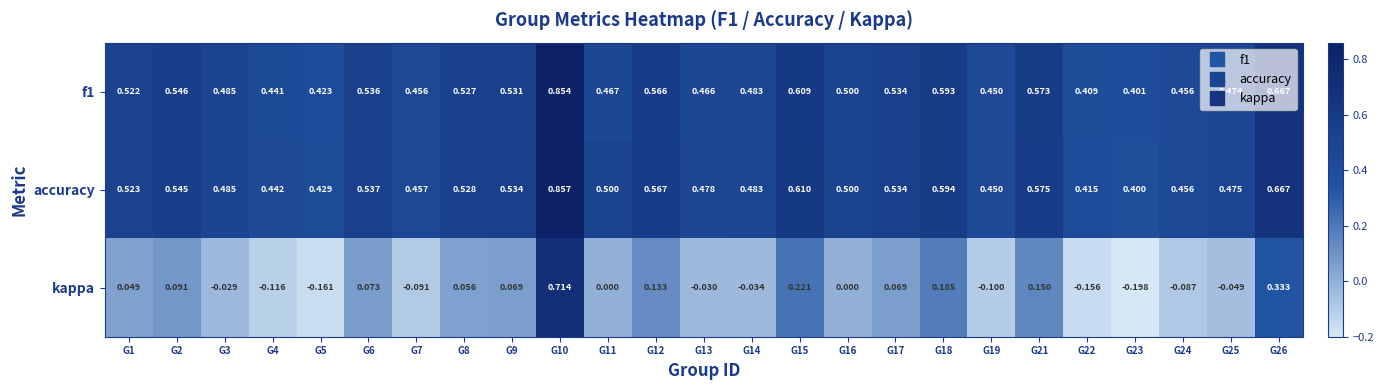

Which series changed the most between G1 and G15?

kappa